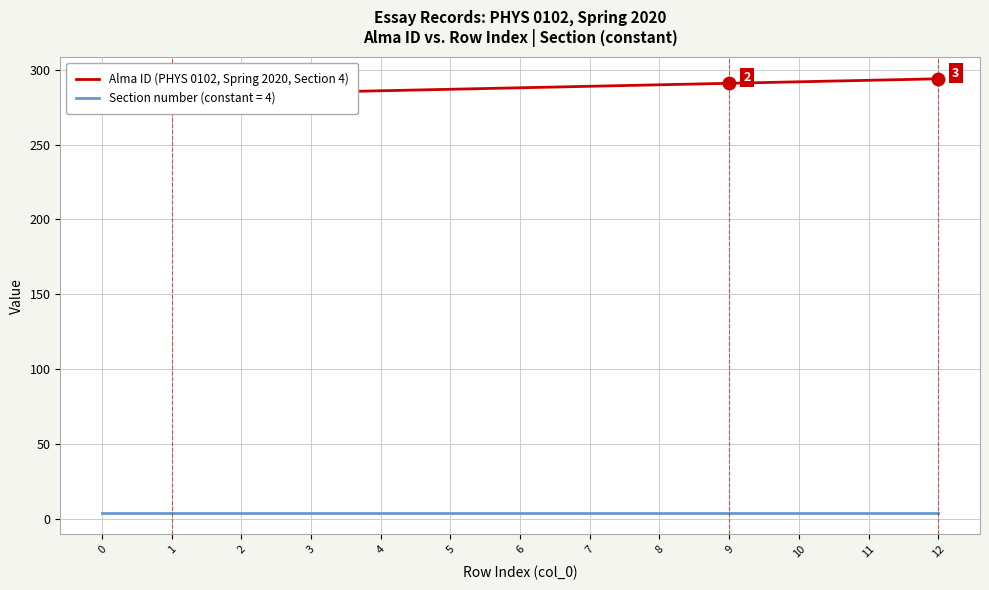

Is it true that the value at 1 is 157?

False